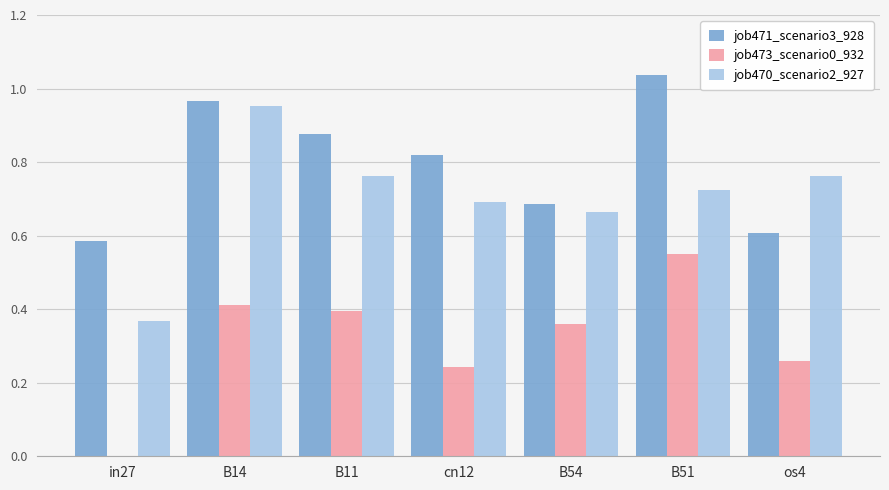

The value of job471_scenario3_928 at B11 is 1.3. True or false?

False